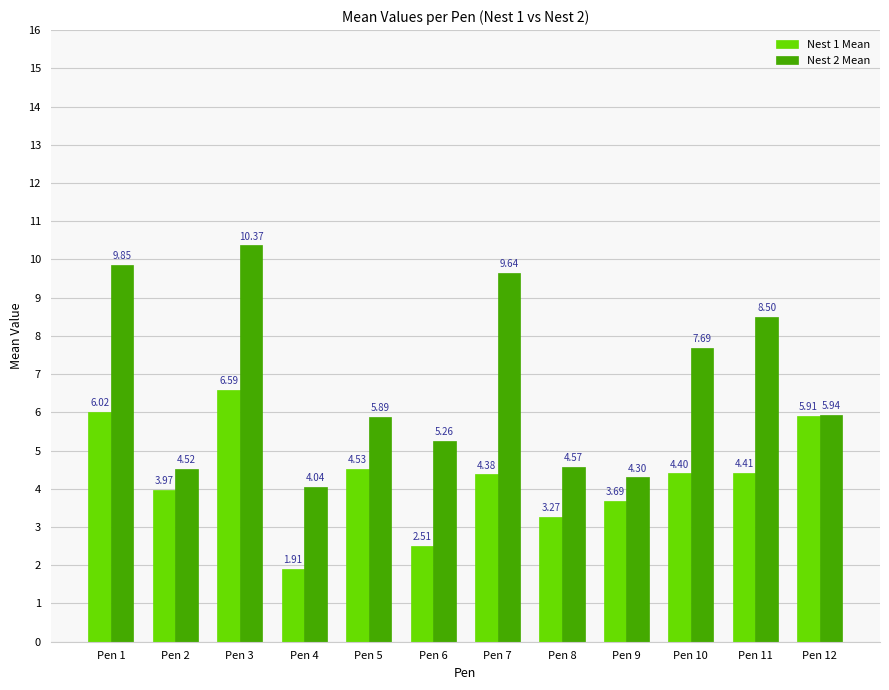

What is the maximum value for Nest 1 Mean?

6.6